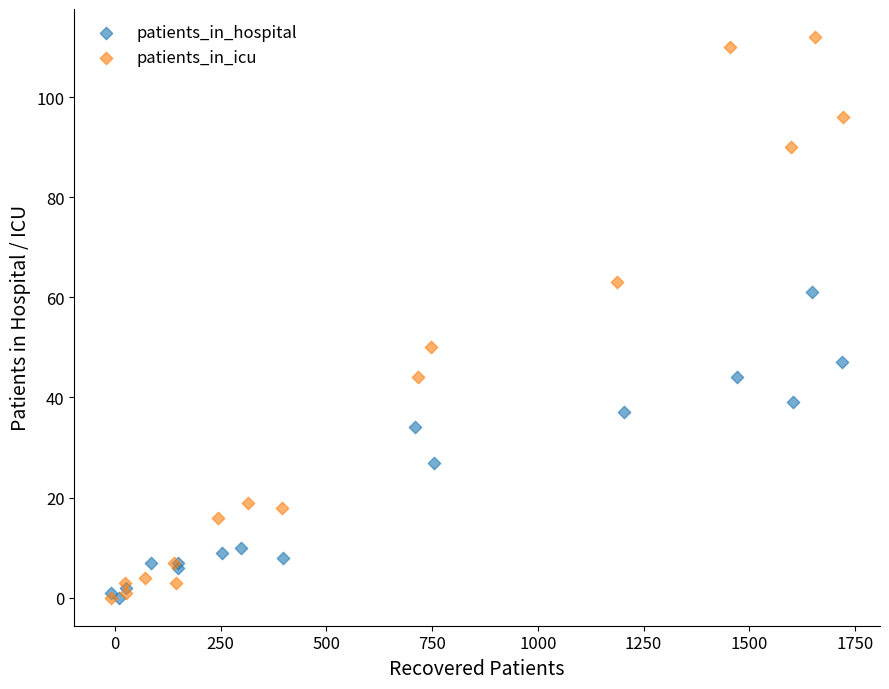

Which series contains the highest Y value?

patients_in_icu